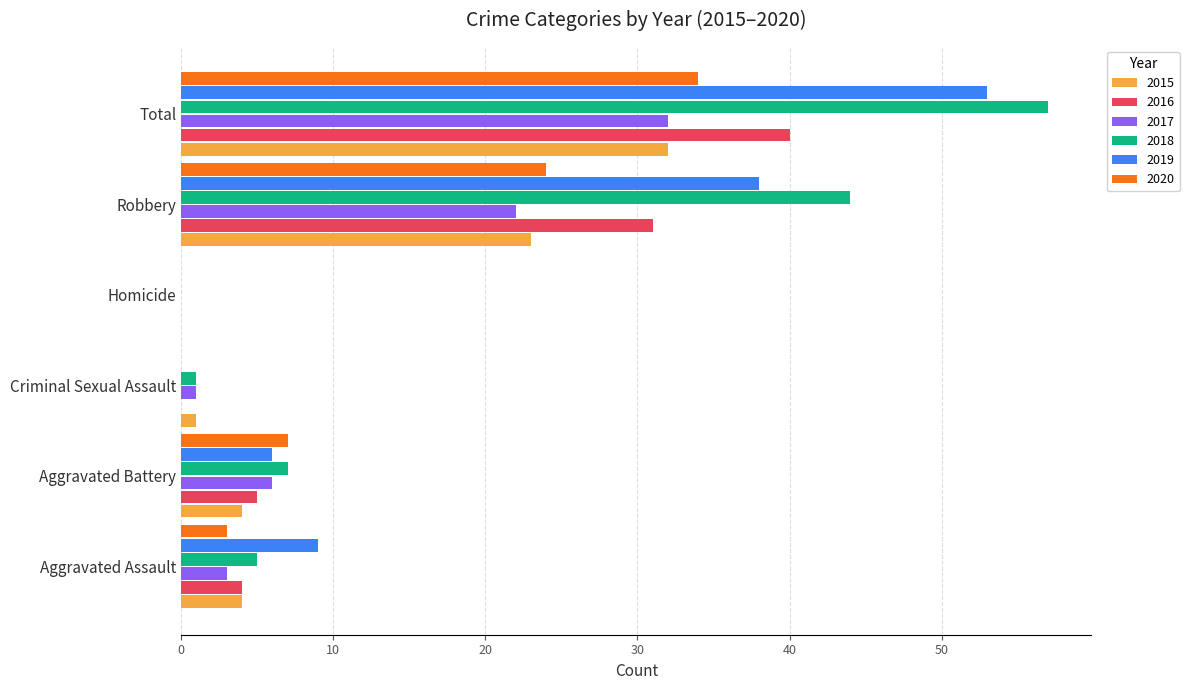

Which category has the highest value across all series?

Total